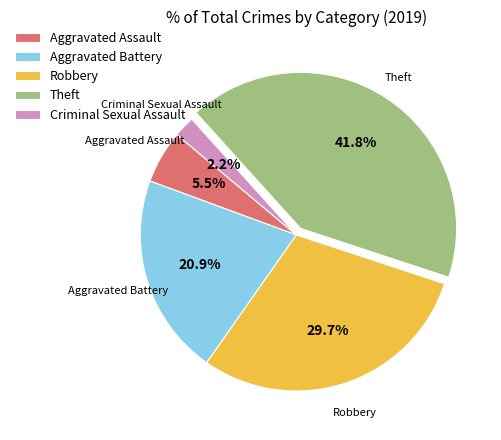

Combined, do Aggravated Assault and Criminal Sexual Assault account for over 50%?

No